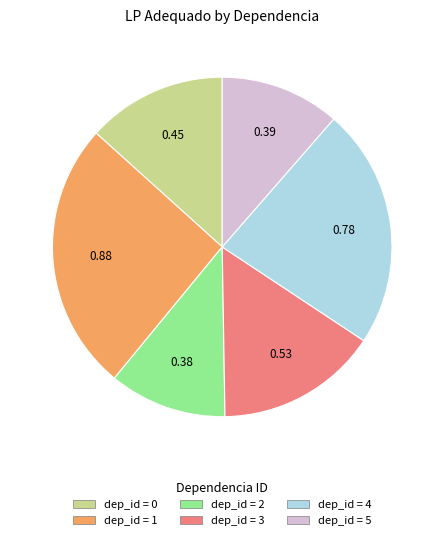

Is there any slice that represents more than half of the pie?

No